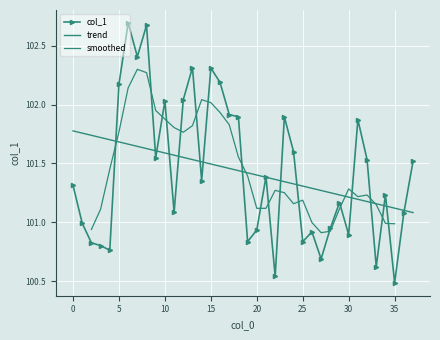

The value at 30 is 100.9. True or false?

True